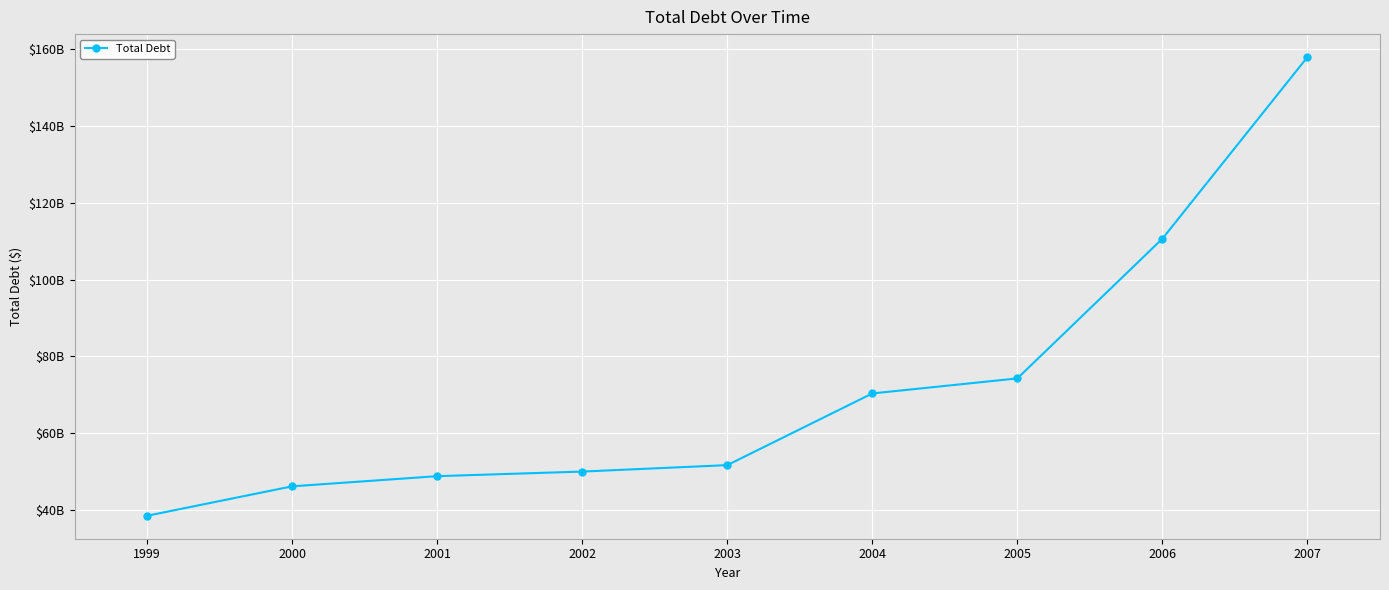

What is the average value?

72021000000